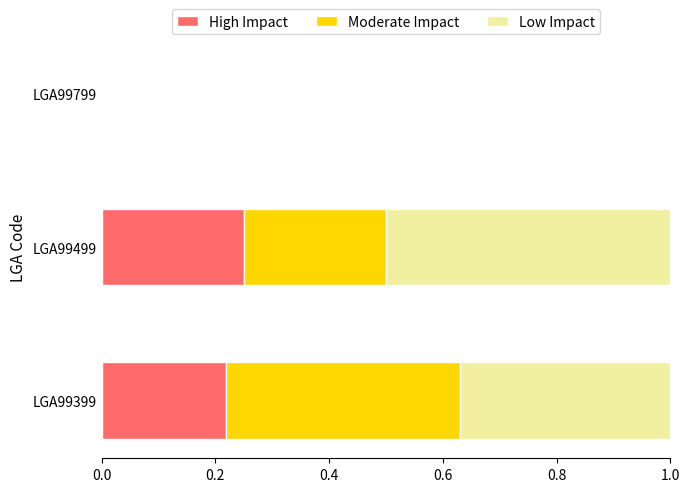

At which label does High Impact reach its peak?

LGA99499